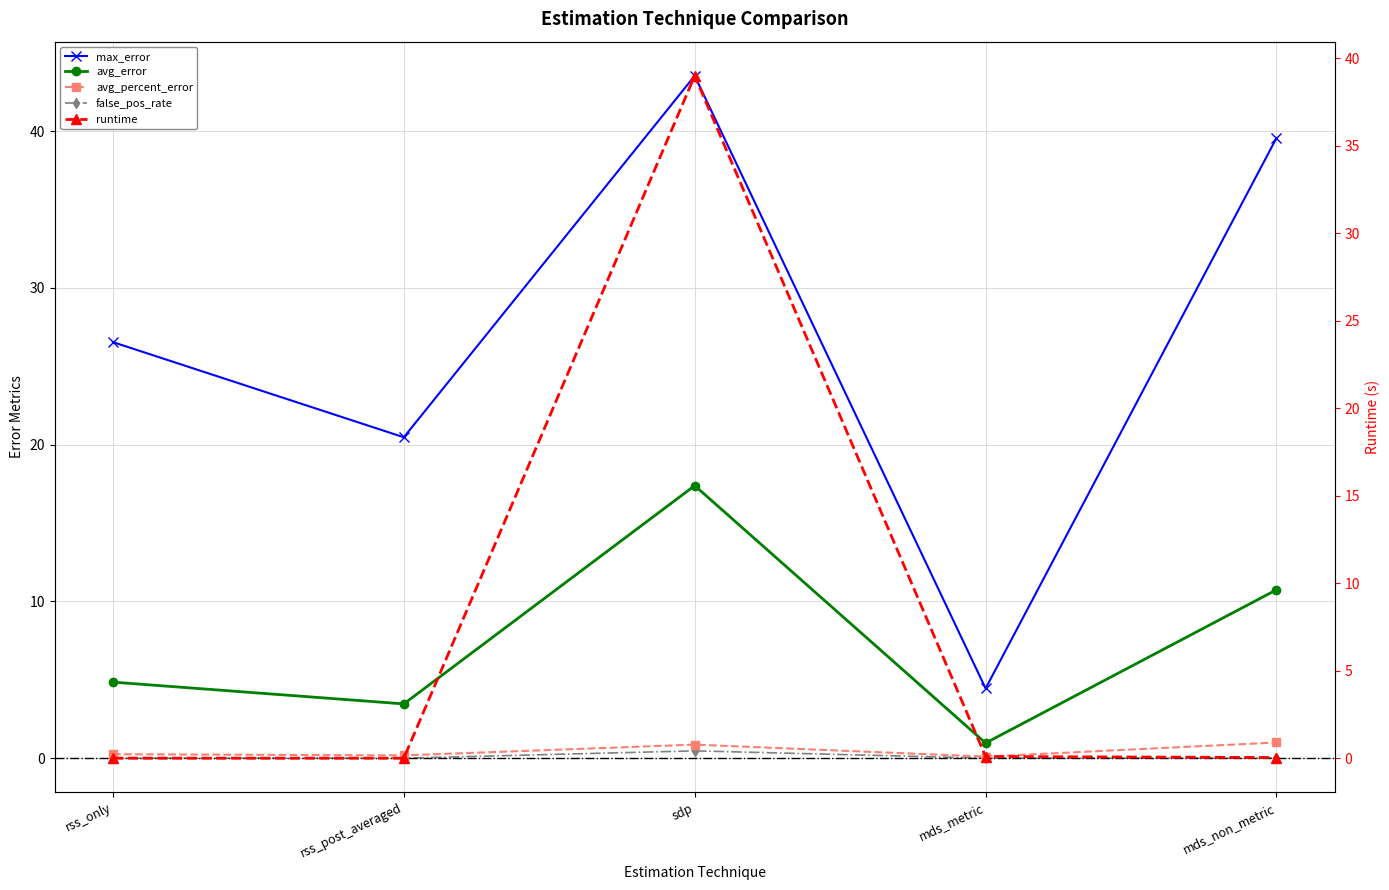

How many lines are shown in the chart?

5